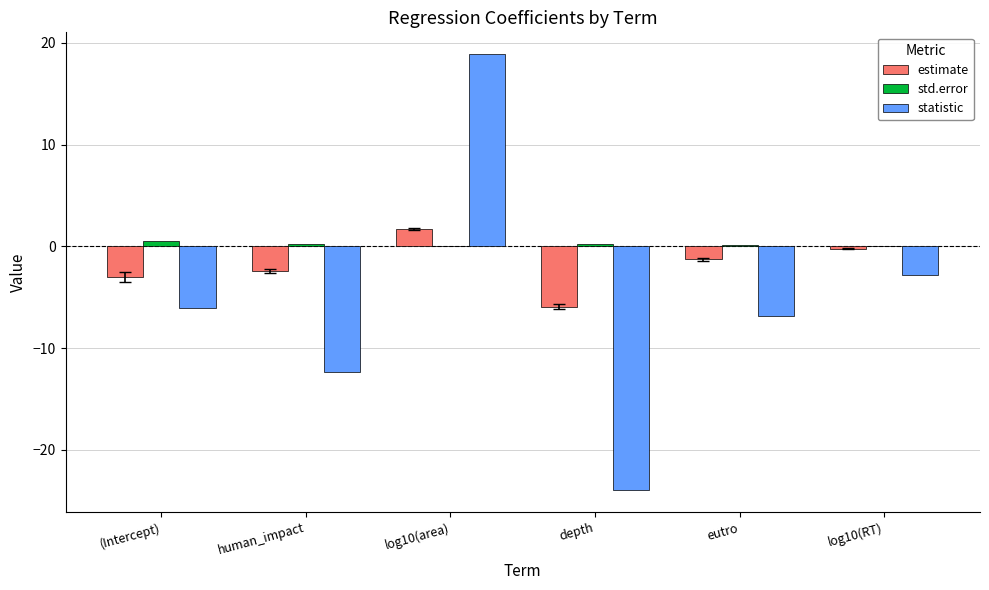

What is the sum of all std.error values?

1.3